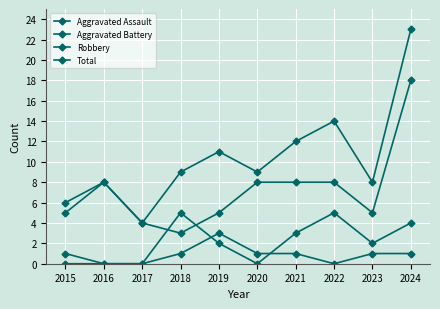

The Total series shows 8 at 2016. True or false?

True